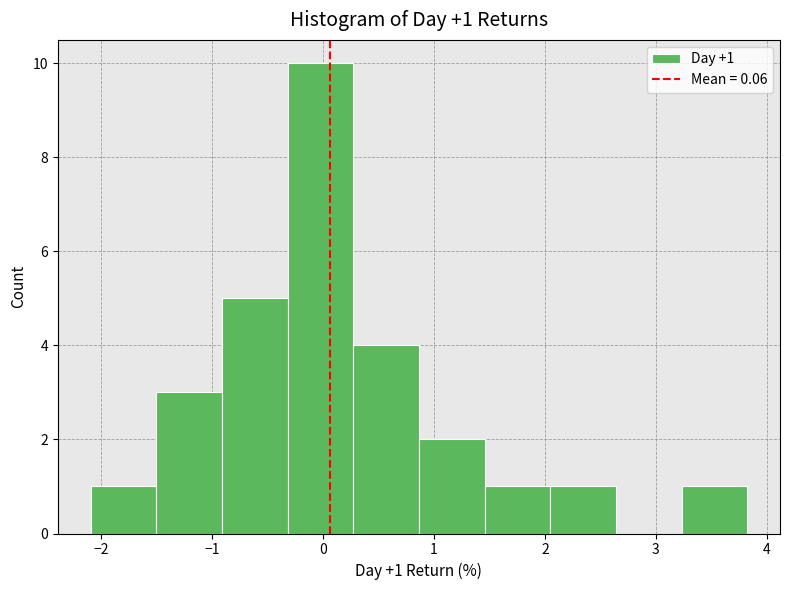

Which range on the x-axis has the tallest bar?

-0.3 to 0.3